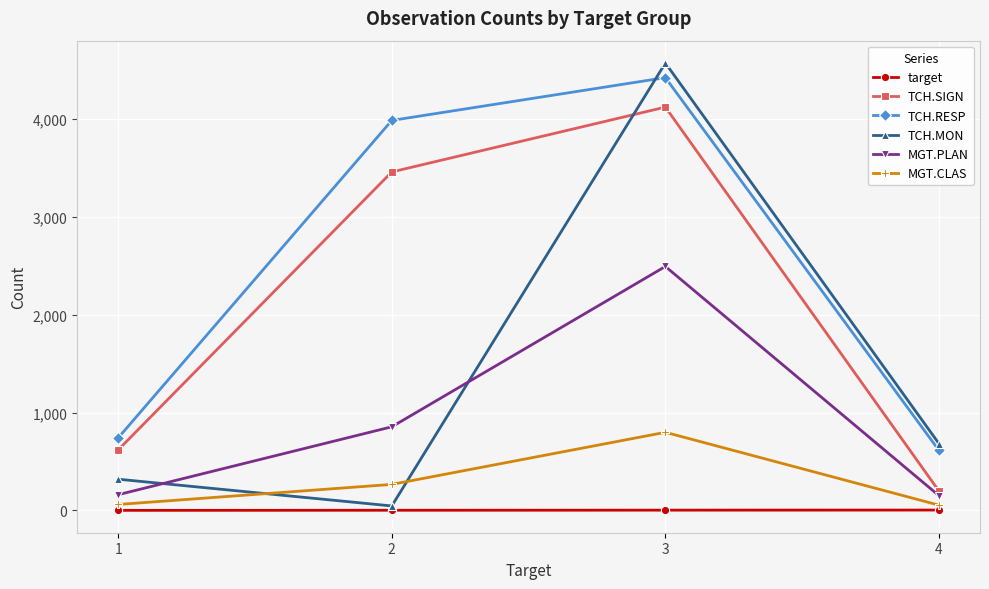

At which label does TCH.RESP reach its peak?

3